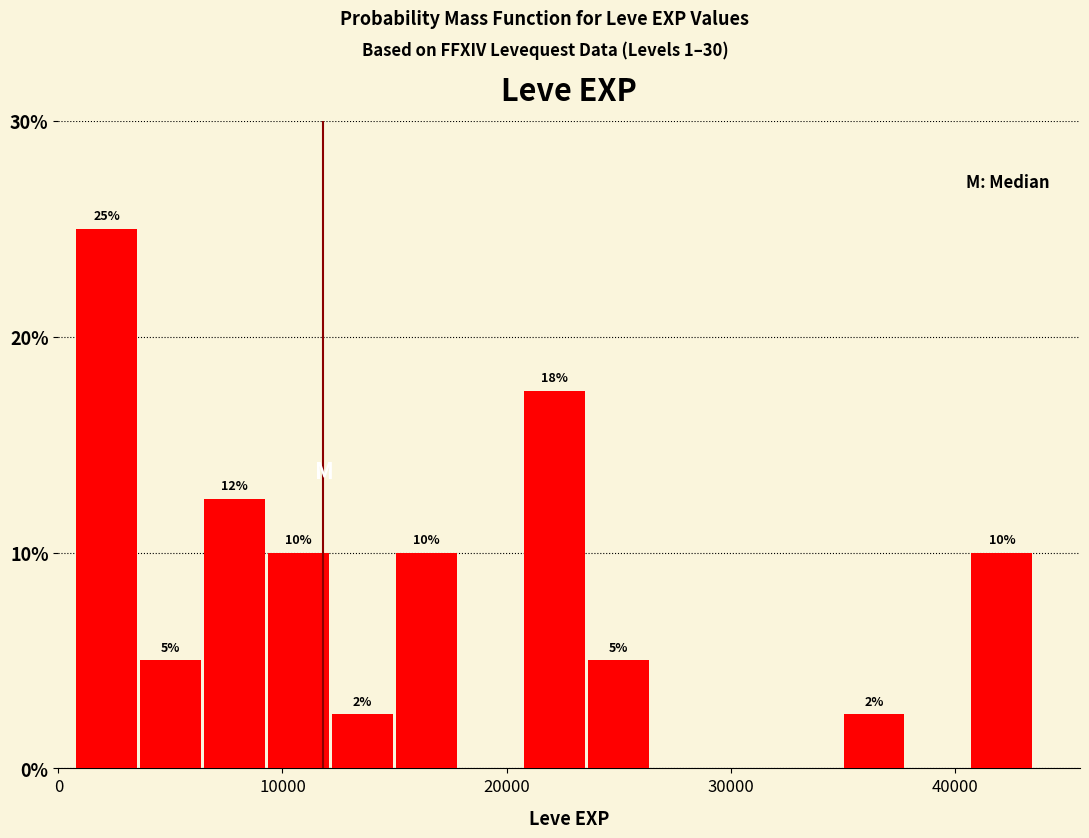

Around what value on the x-axis is the tallest bar? Give the approximate position of its centre, as read against the axis.

2000